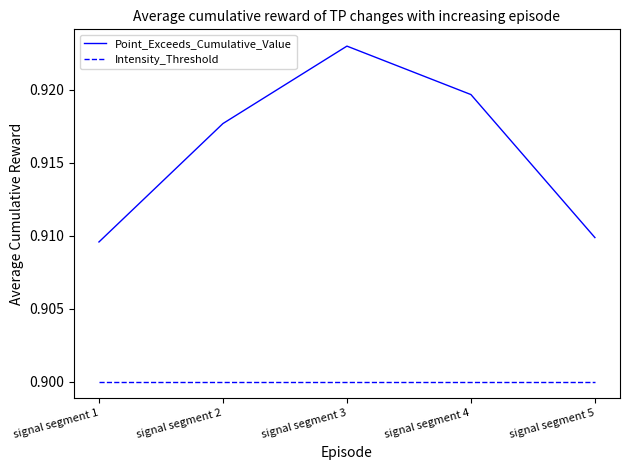

True or false: Intensity_Threshold has a value of 0.5 at signal segment 1.

False